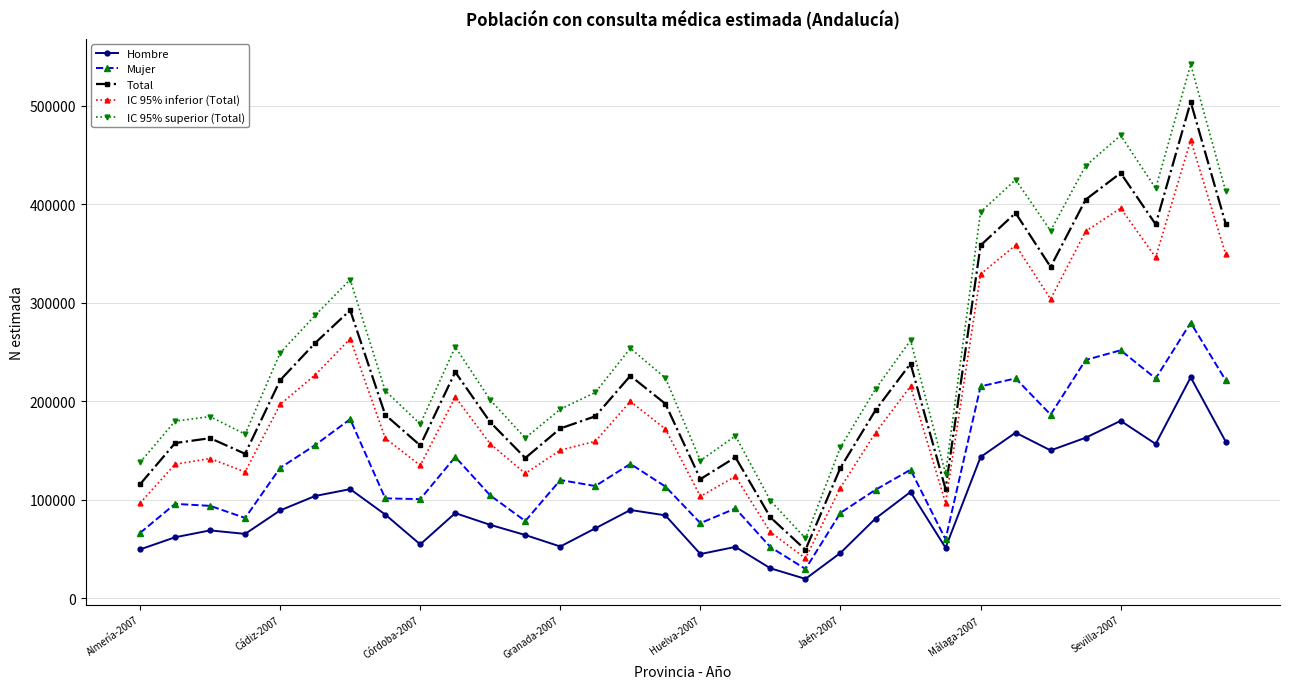

What is the value of the Total point at the 6th from the left?

259143